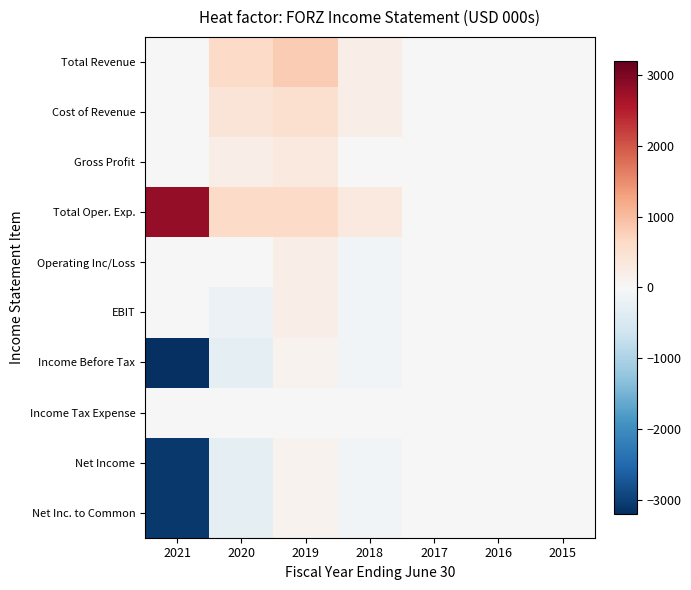

How many series are shown in this chart?

10